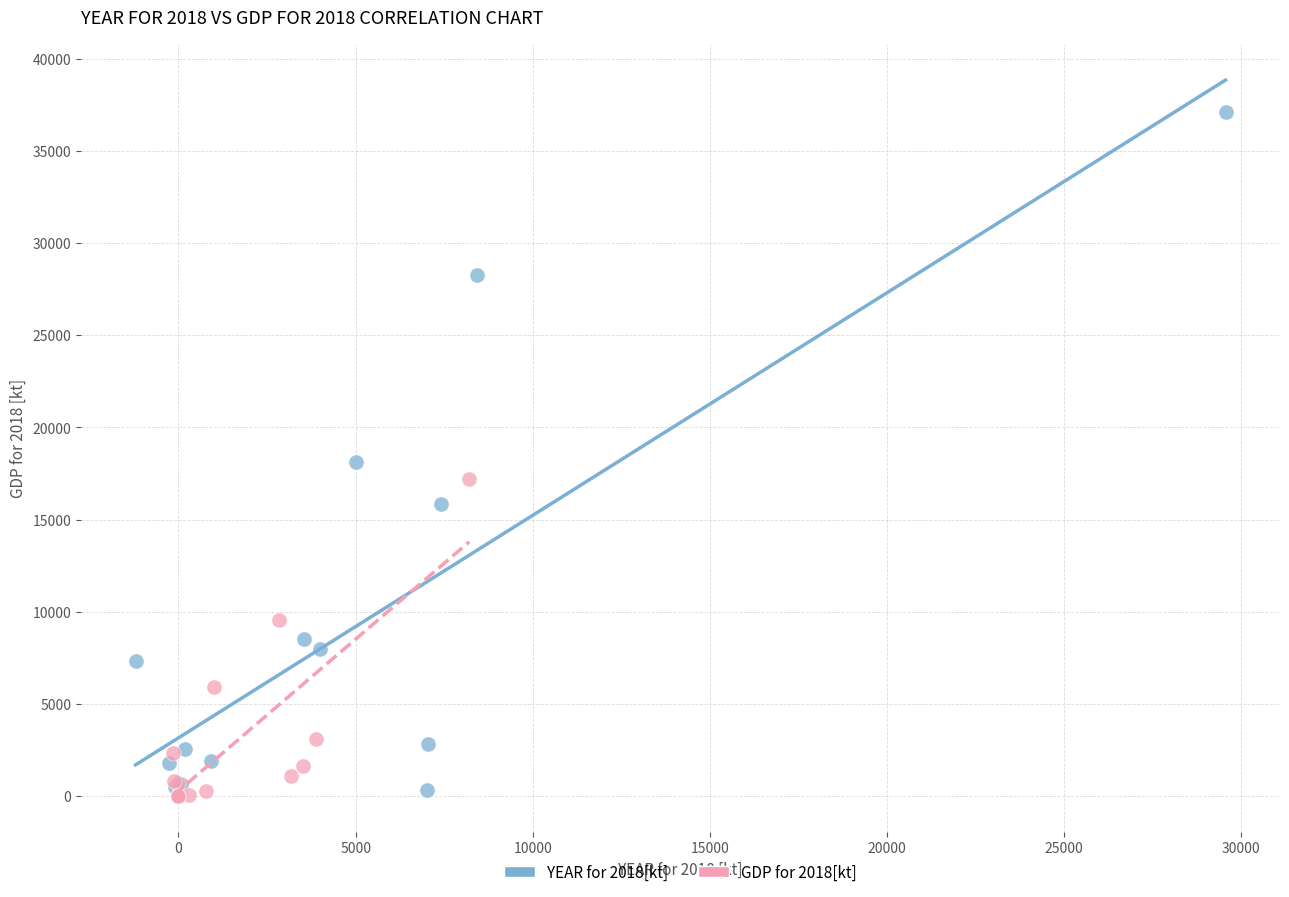

Which series has the widest spread of Y values?

YEAR for 2018[kt]